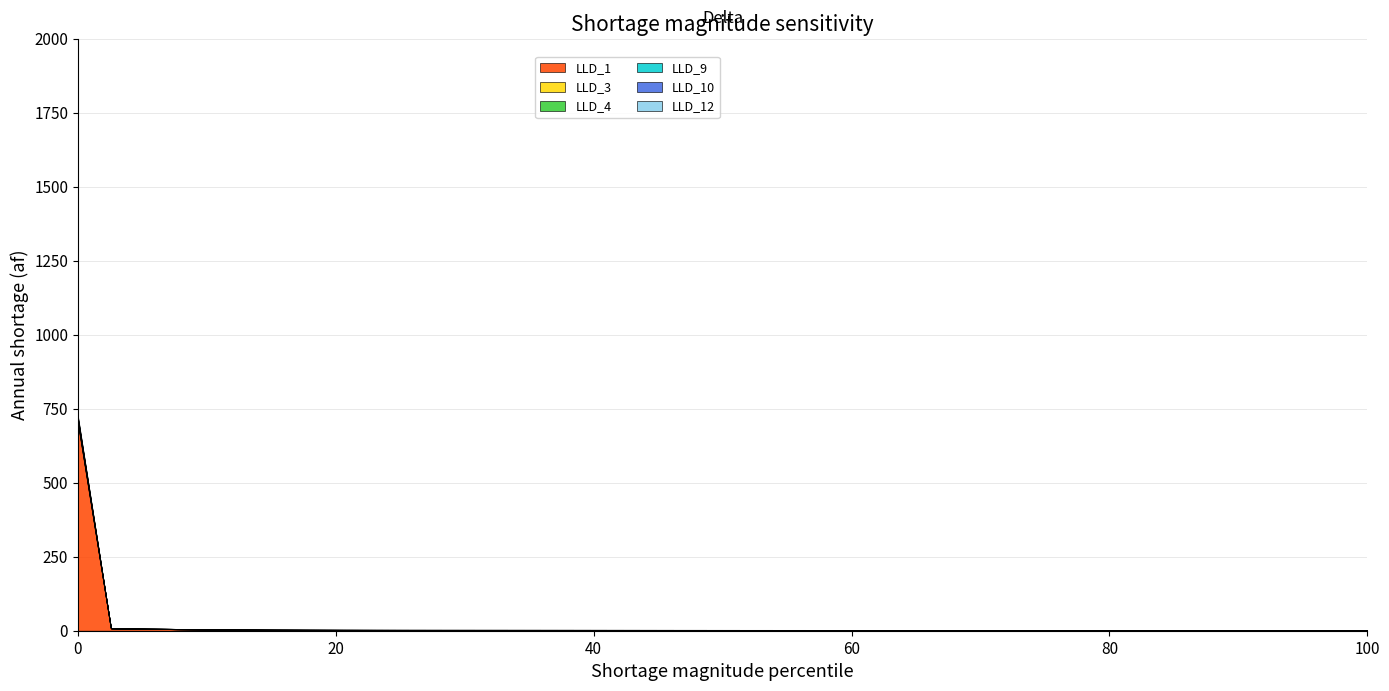

What is the highest value of the LLD_1 series?

702.6